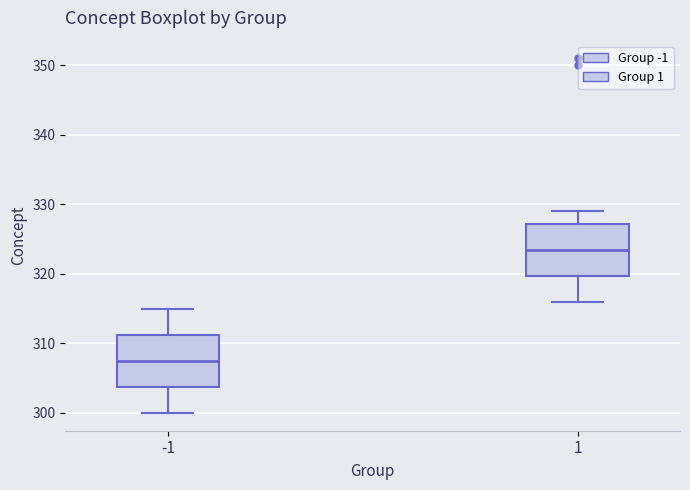

Reading left to right, transcribe this box plot: for each box, give where its median line is, the range the box spans, and where its two whiskers end, as read against the y-axis. The values are not printed on the chart, so give them approximately, as read against the axis.

-1: median 308, box 304 to 311, whiskers 300 to 315
1: median 324, box 320 to 327, whiskers 316 to 329